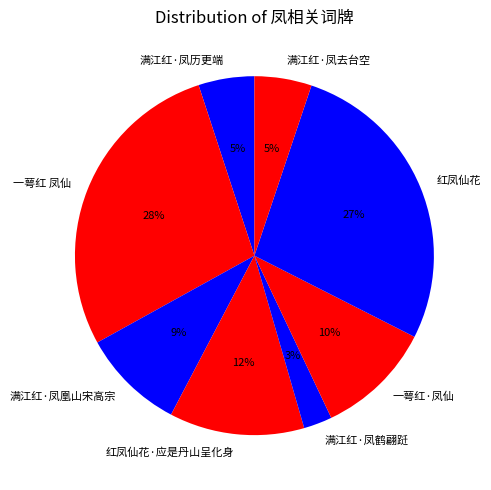

True or false: 一萼红·凤仙 accounts for 10% of the total.

True